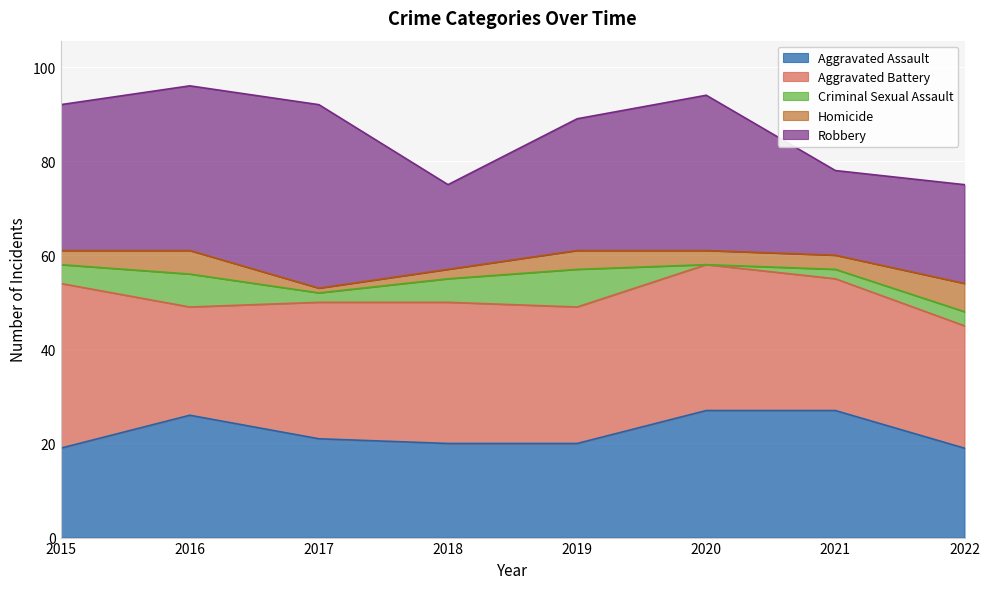

Which series has the largest total across all categories?

Aggravated Battery